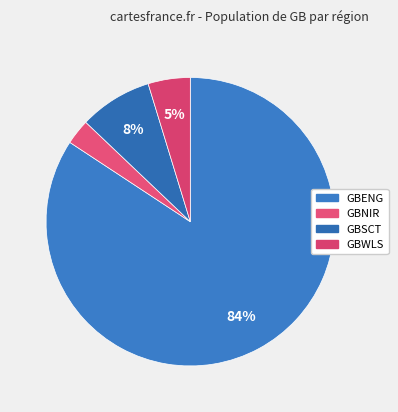

Which slice is the largest?

GBENG